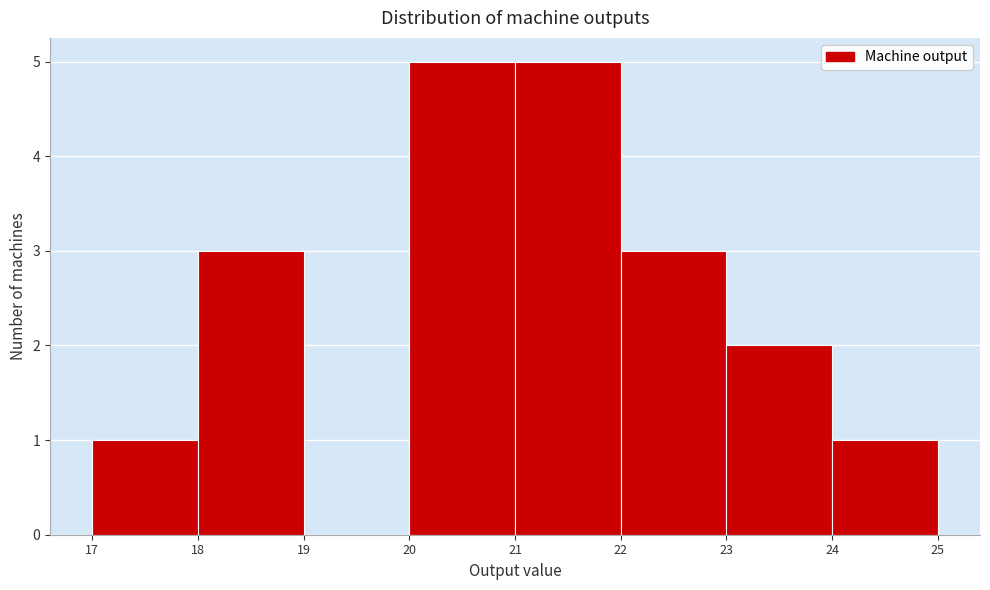

Reading left to right, transcribe this chart: for each bar, give the range it covers on the x-axis and its height. The values are not printed on the chart, so give them approximately, as read against the axis.

17 to 18: 1
18 to 19: 3
19 to 20: 0
20 to 21: 5
21 to 22: 5
22 to 23: 3
23 to 24: 2
24 to 25: 1